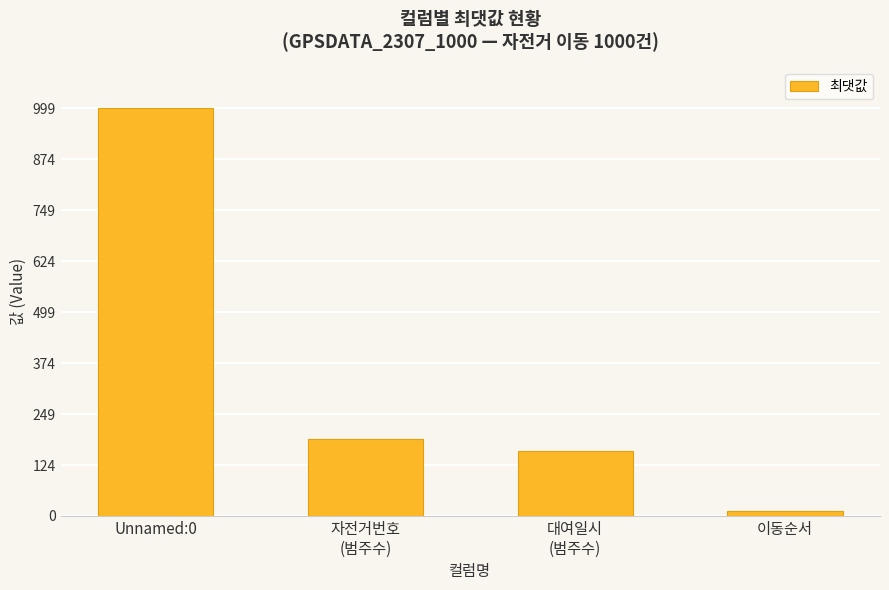

What is the smallest value displayed?

12